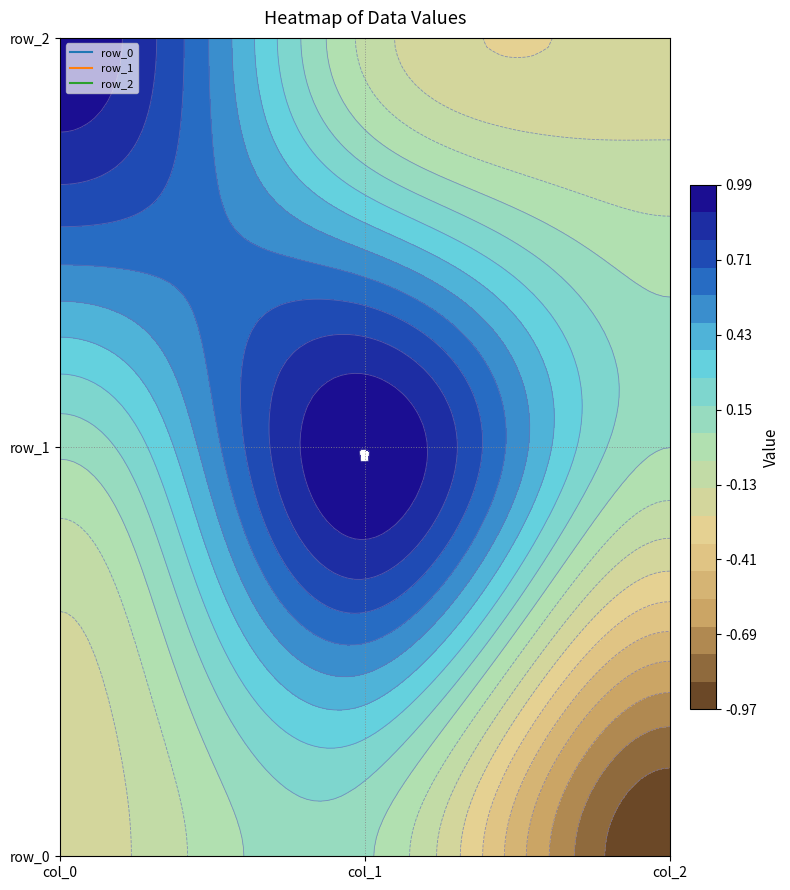

At 1, list the series in order from largest to smallest.

row_1, row_0, row_2